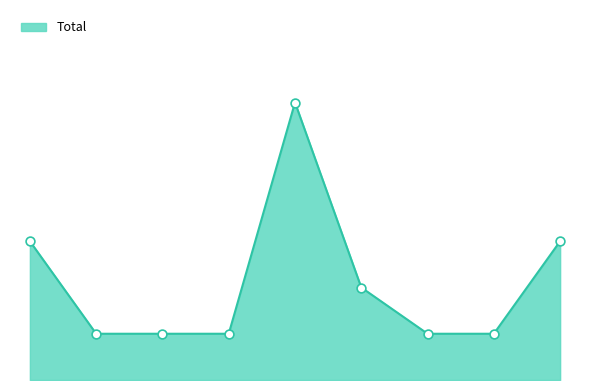

Does the chart have visible grid lines?

No